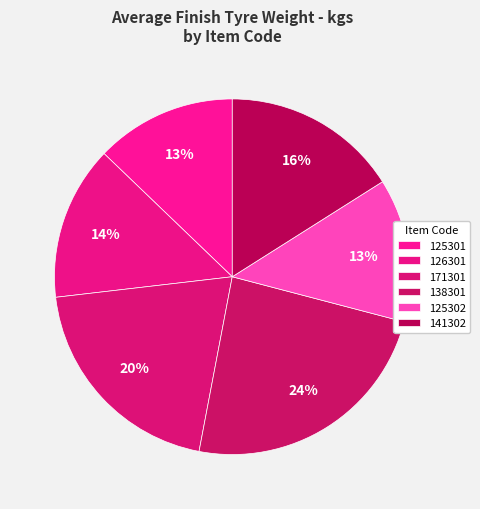

Is the sum of 141302 and 126301 greater than half?

No